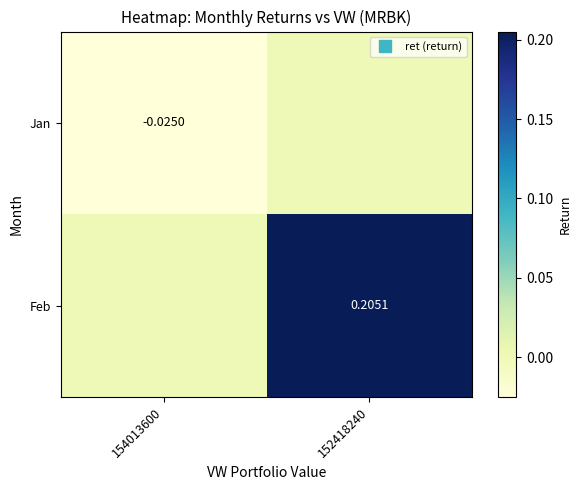

Count the Jan values in the range 0 to 1.

1